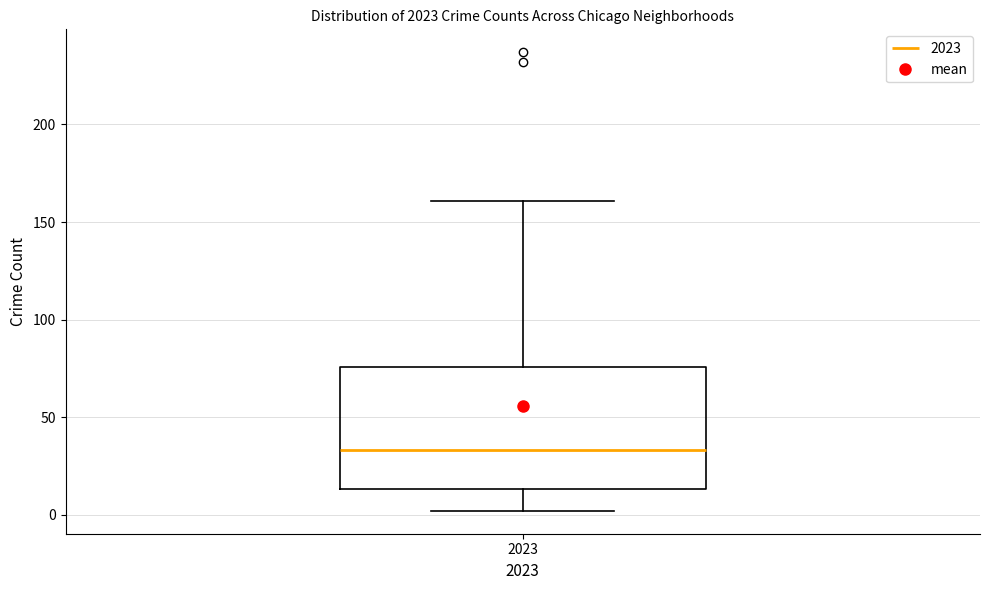

Read this box plot against the y-axis: the position of the median line, the range covered by the box, and the ends of both whiskers. The values are not printed on the chart, so give them approximately, as read against the axis.

median 35, box 15 to 75, whiskers 0 to 160